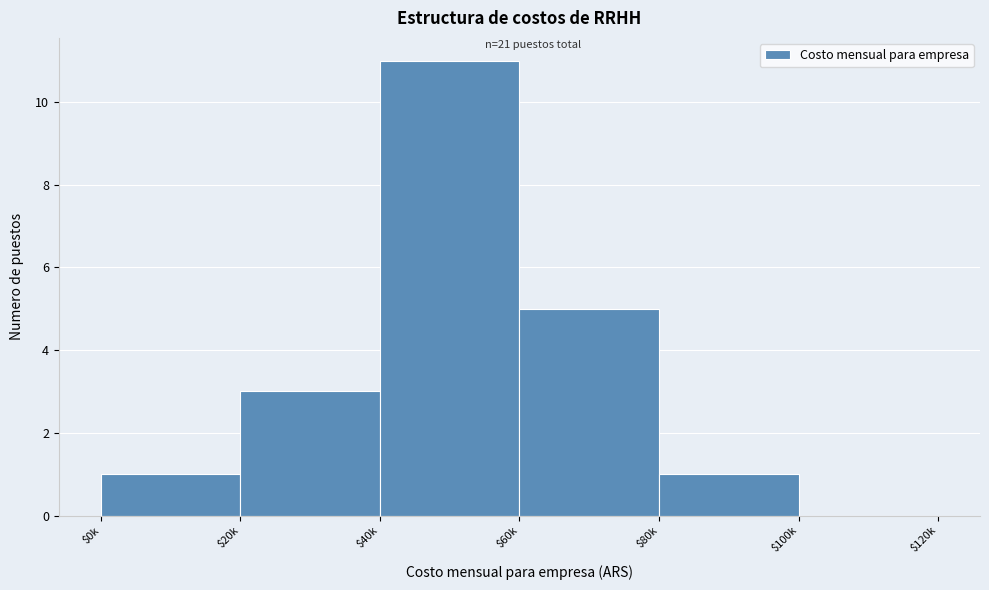

The value at $20k is 3. True or false?

True